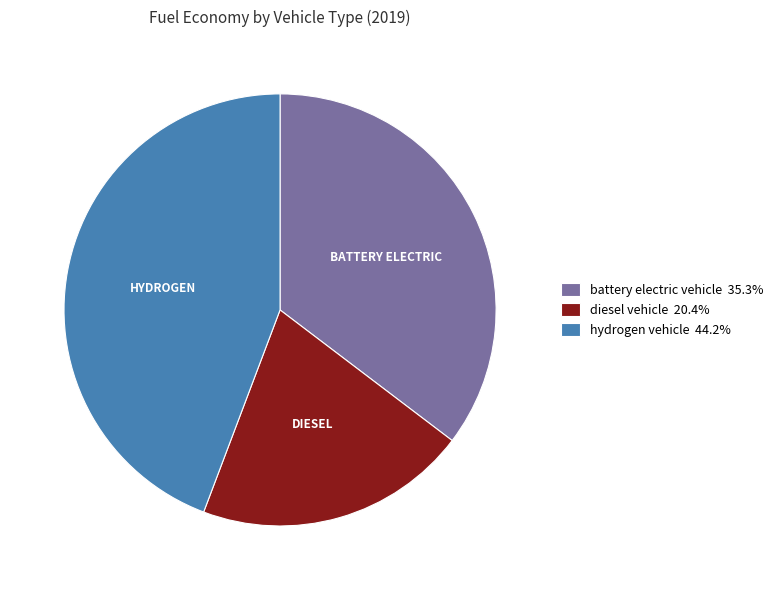

Does any single category account for the majority?

No